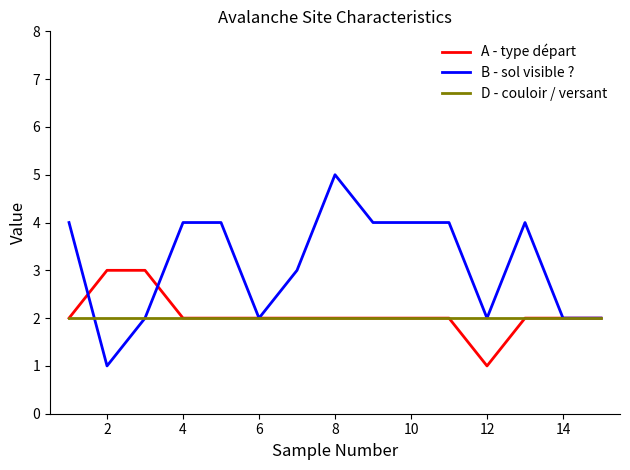

List the series in order of their peak value, highest first.

B - sol visible ?, A - type départ, D - couloir / versant